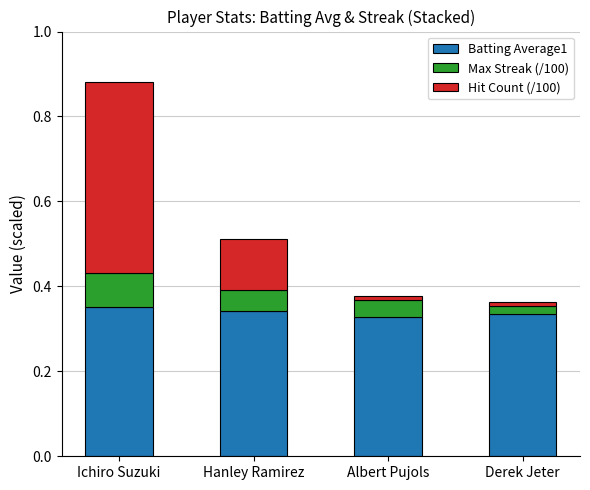

At which category is the sum across all series the highest?

Ichiro Suzuki